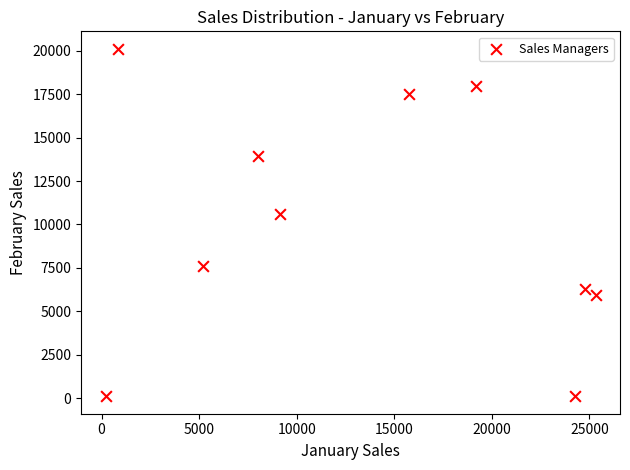

What Y value in the scatter plot is closest to 10112?

10592.0